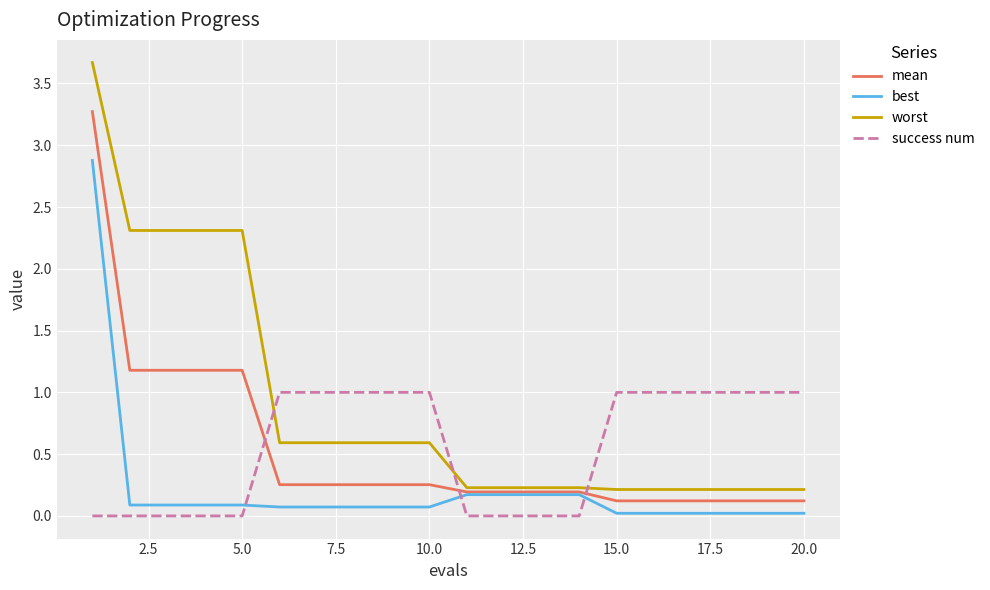

Does the chart have visible grid lines?

Yes